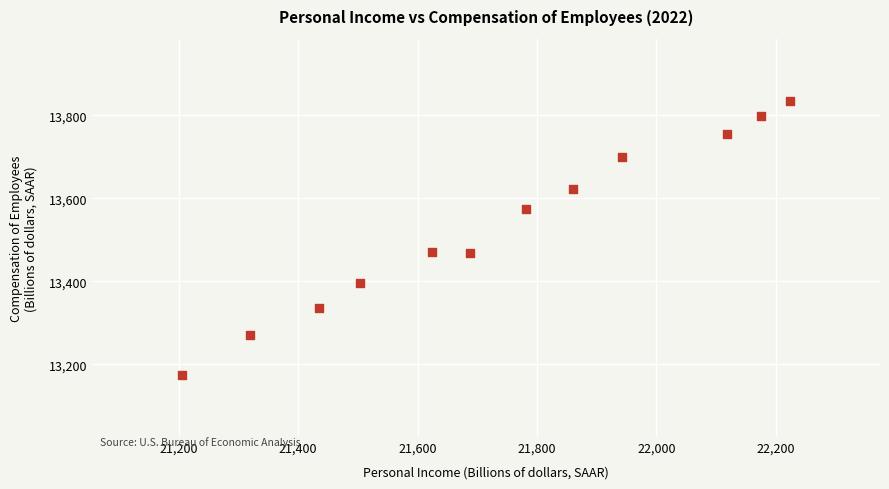

What is the range of X values (max minus min)?

1018.6